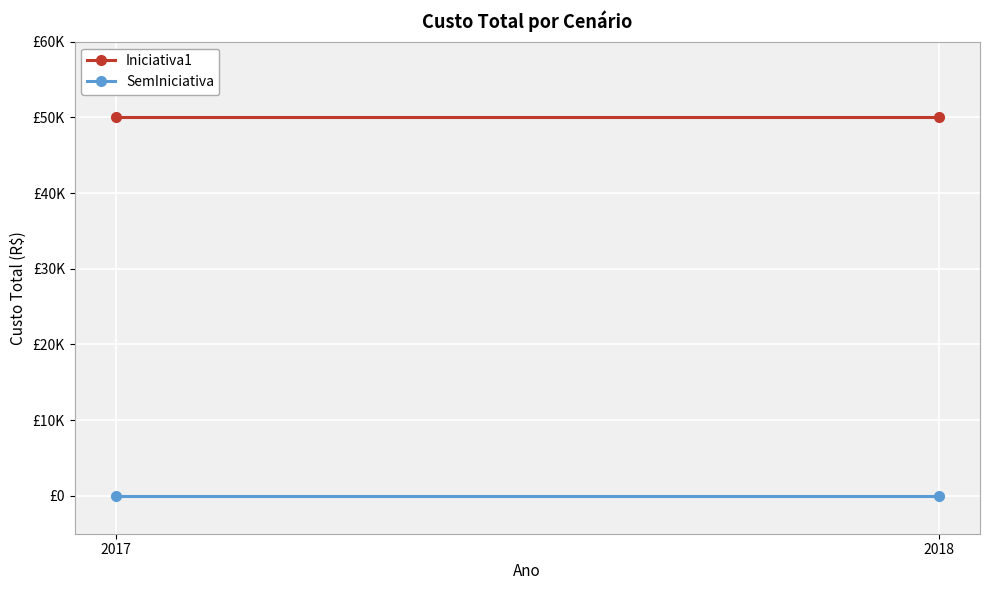

Rank the categories by SemIniciativa value from highest to lowest.

2017, 2018